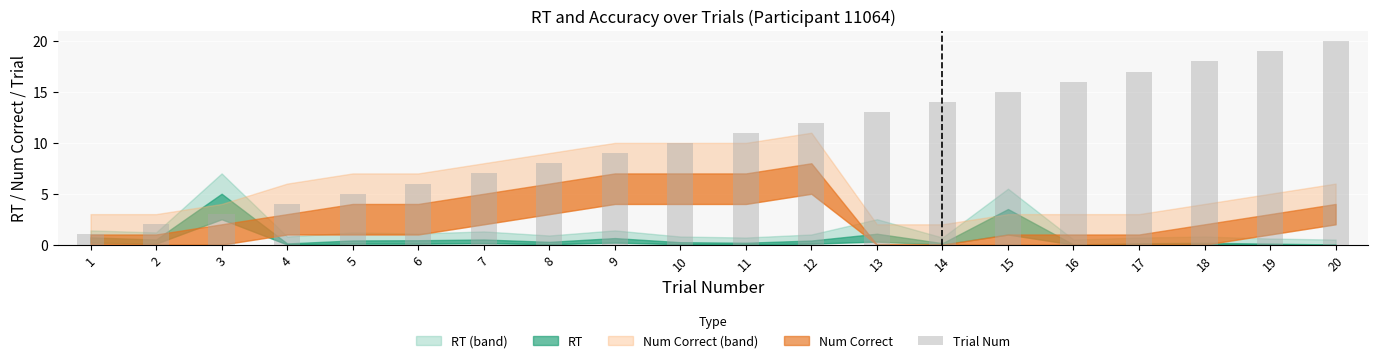

Are the bars horizontal?

No